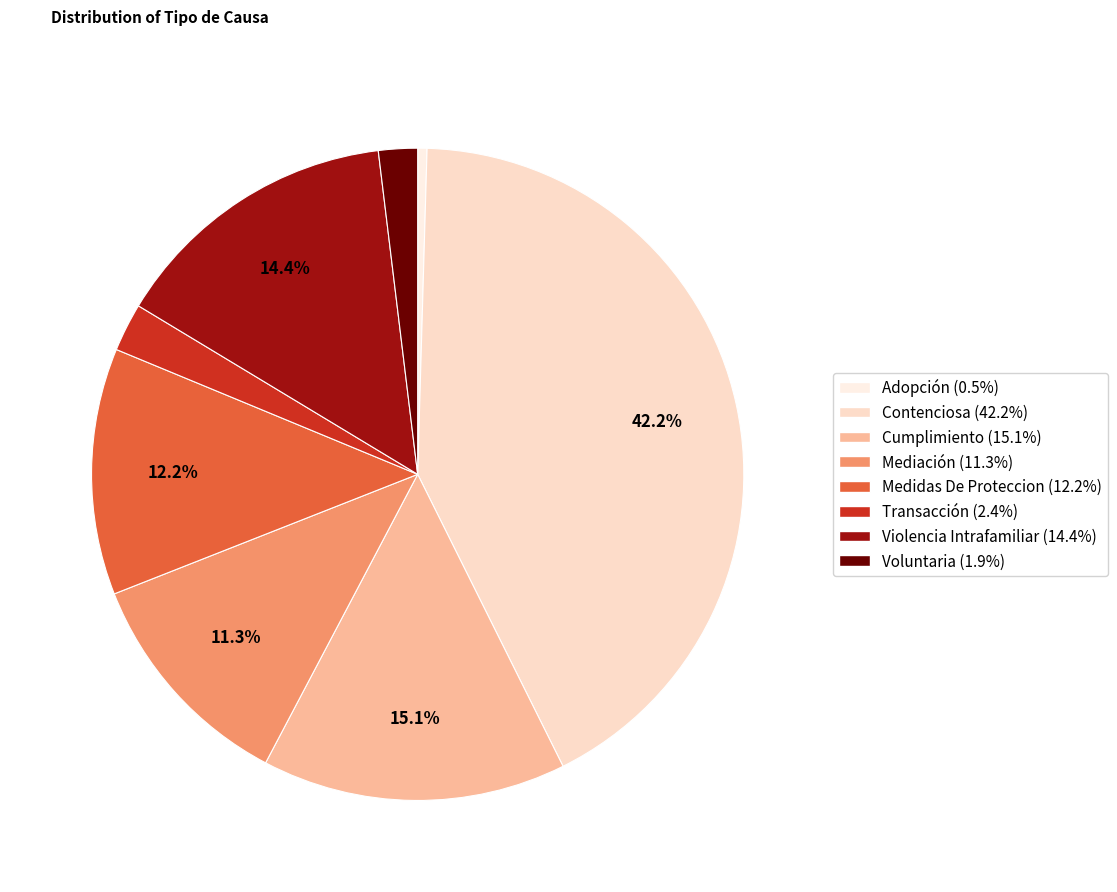

Combined, what portion of the pie is Contenciosa and Voluntaria?

44.1%